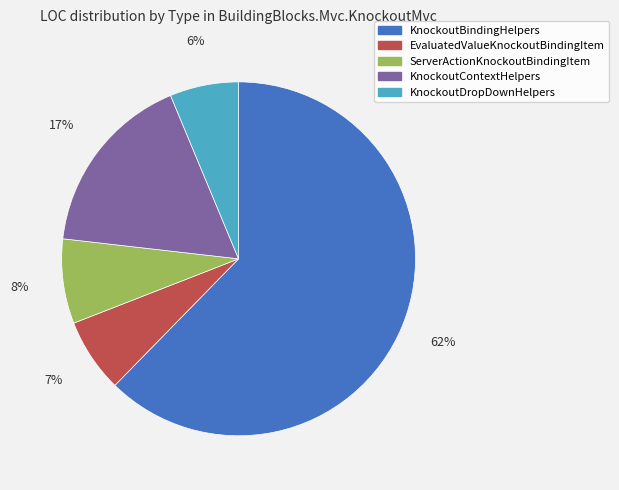

True or false: ServerActionKnockoutBindingItem accounts for 16% of the total.

False